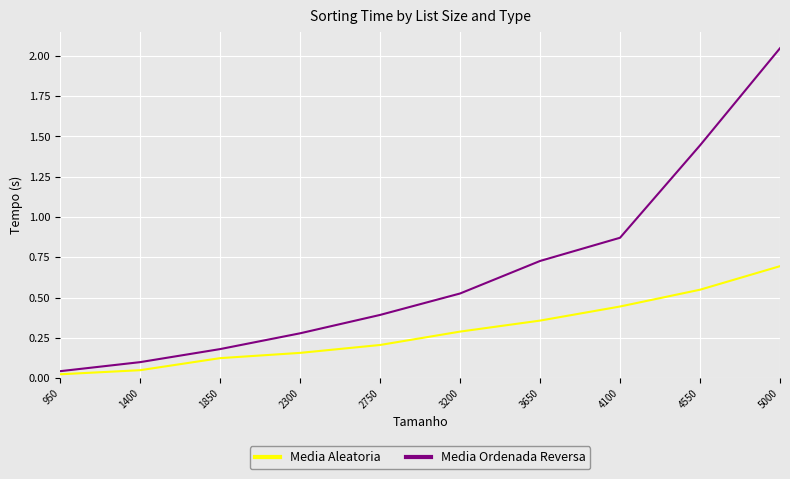

What is the sum of all Media Ordenada Reversa values?

6.6